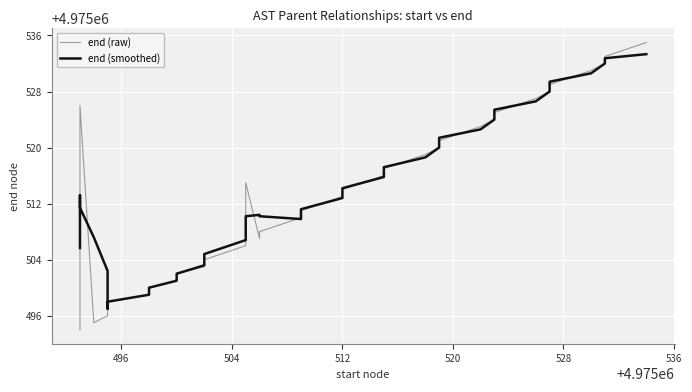

How many interior local valleys does the end (smoothed) series have?

2